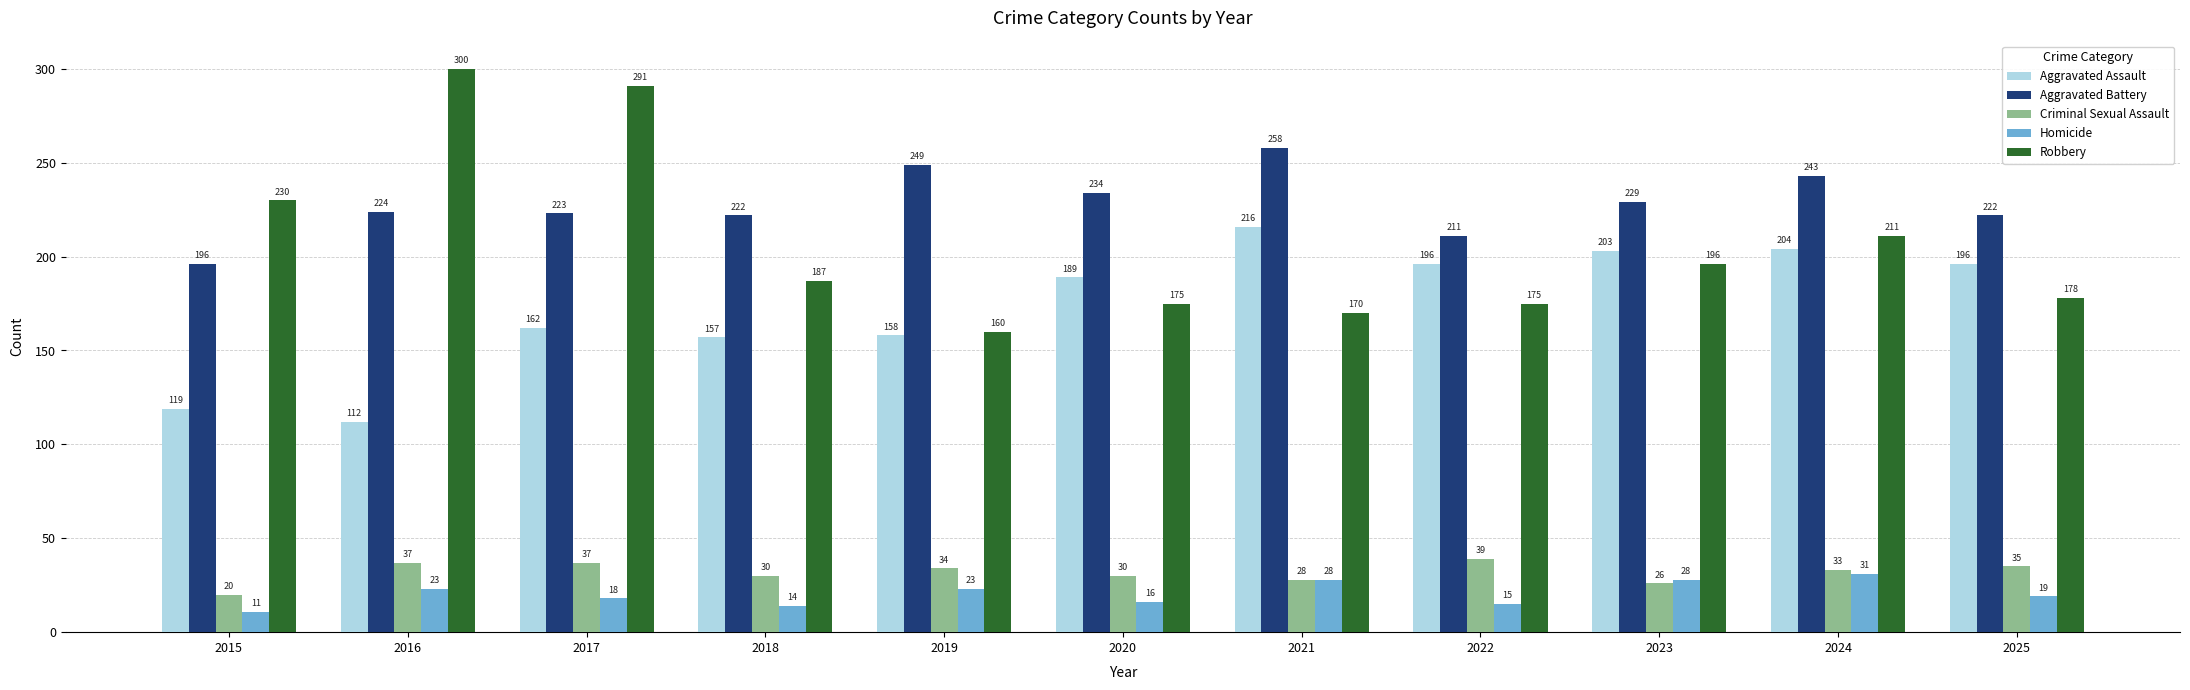

Reading left to right, transcribe all the data shown in this chart.

Aggravated Assault: 119	112	162	157	158	189	216	196	203	204	196
Aggravated Battery: 196	224	223	222	249	234	258	211	229	243	222
Criminal Sexual Assault: 20	37	37	30	34	30	28	39	26	33	35
Homicide: 11	23	18	14	23	16	28	15	28	31	19
Robbery: 230	300	291	187	160	175	170	175	196	211	178